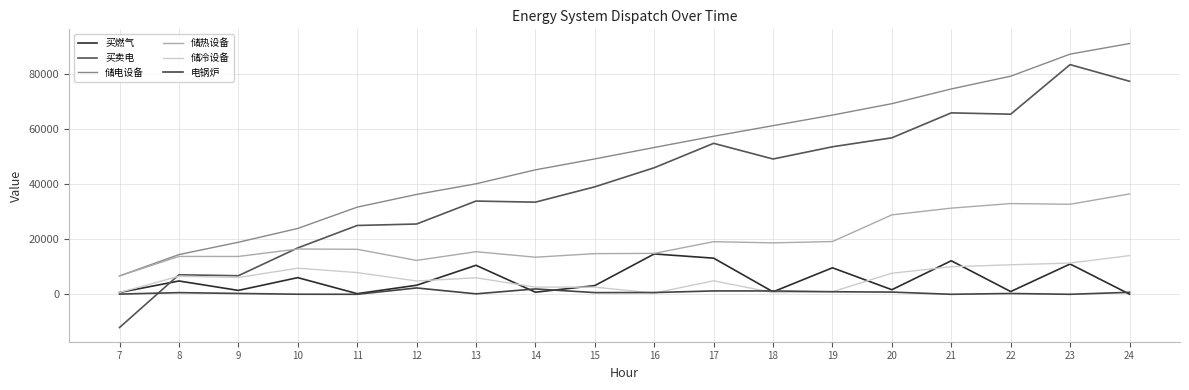

Which category has the lowest value in the 电锅炉 series?

11